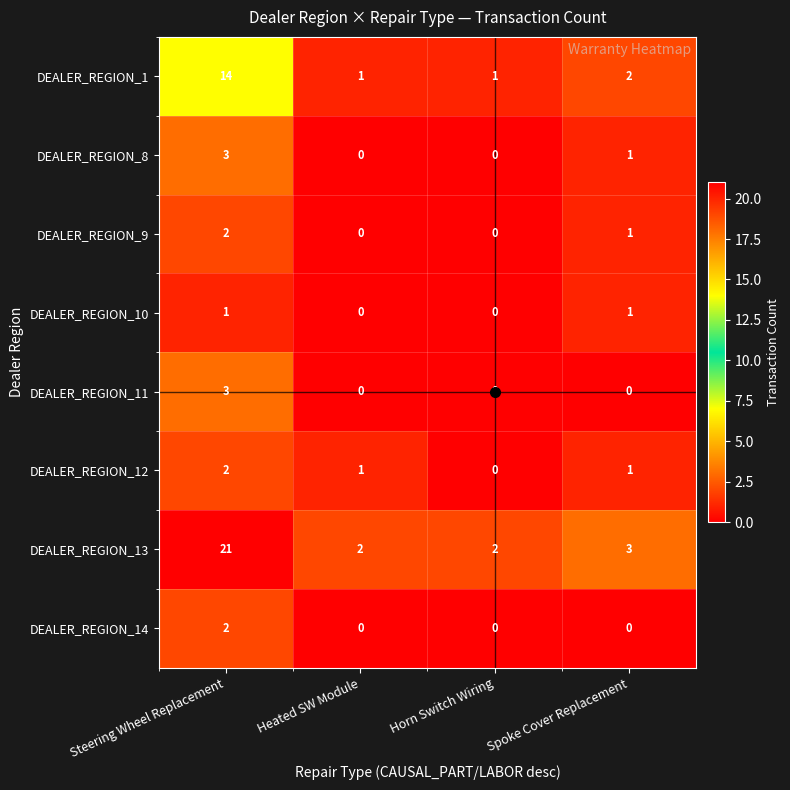

What is the difference between the maximum and minimum values in the DEALER_REGION_13 series?

19